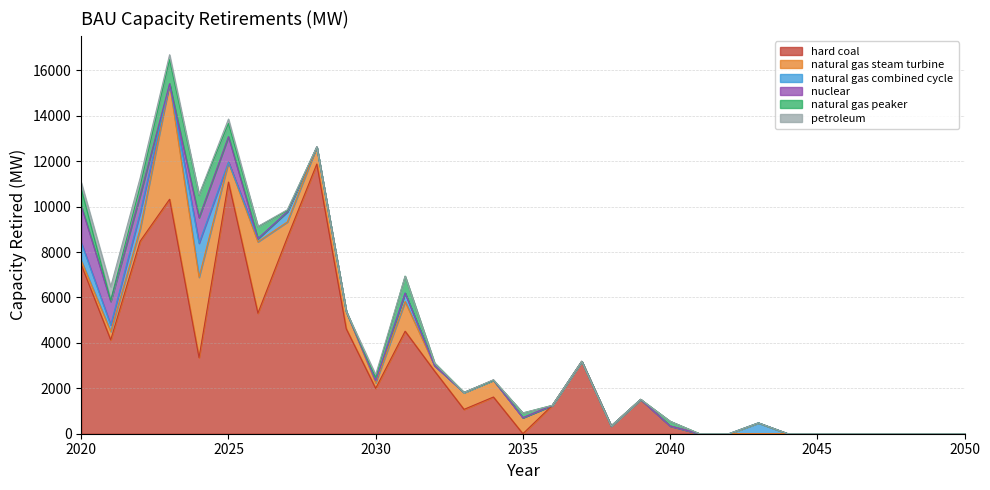

True or false: natural gas peaker has more than 2 points higher than both neighbors.

True